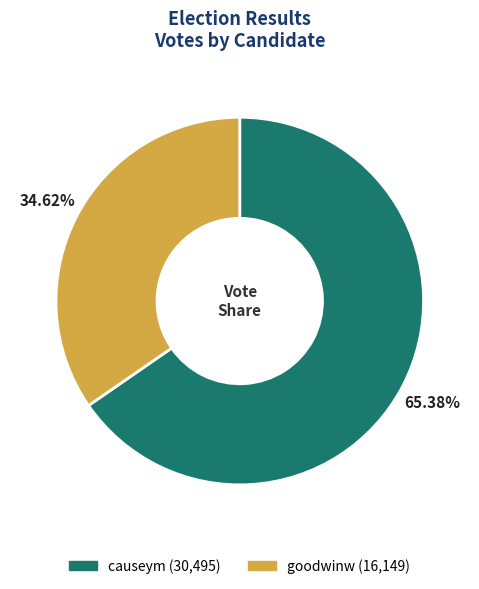

To the nearest percent, what is the difference between the causeym and goodwinw slice percentages?

31%